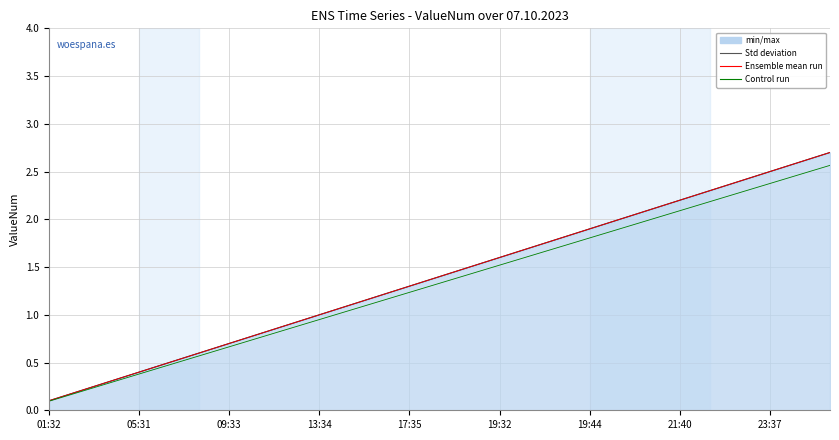

True or false: Ensemble mean run has more than 1 points higher than both neighbors.

False